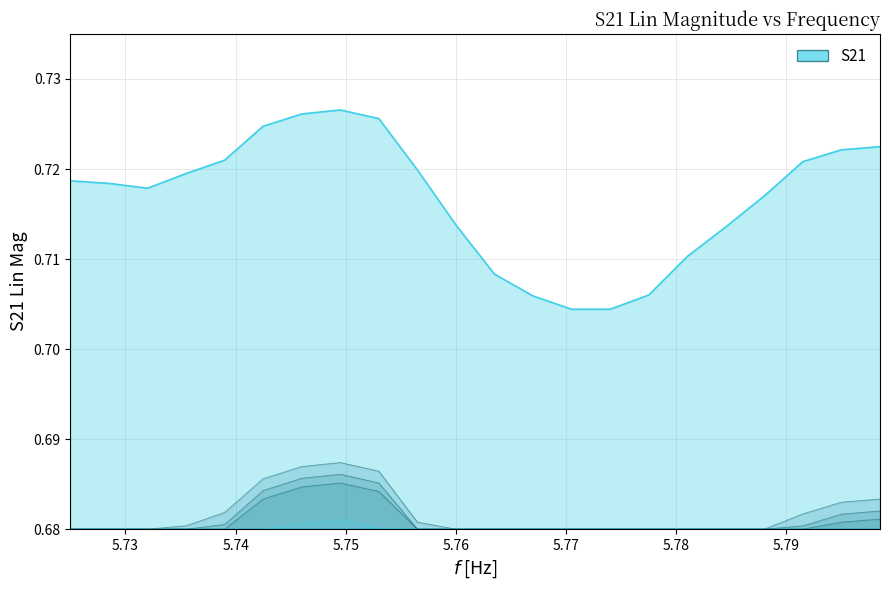

What is the minimum value shown in the chart?

0.7